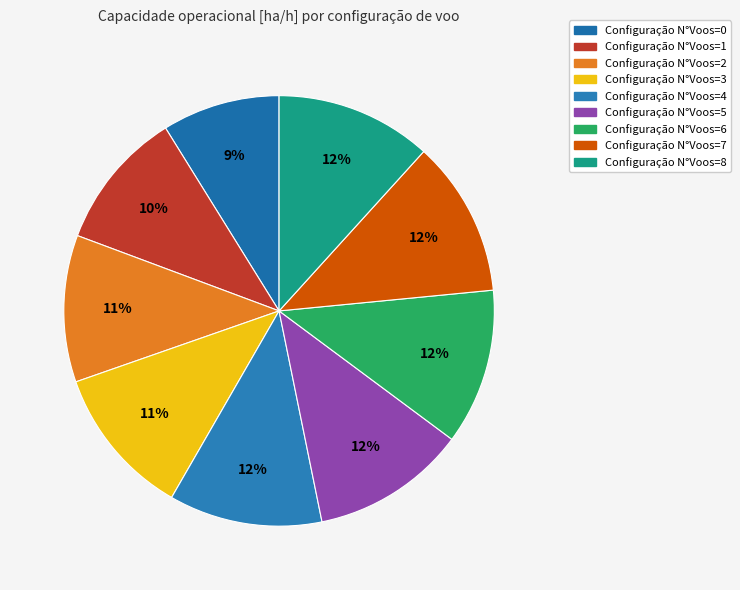

Count the number of slices in the pie.

9